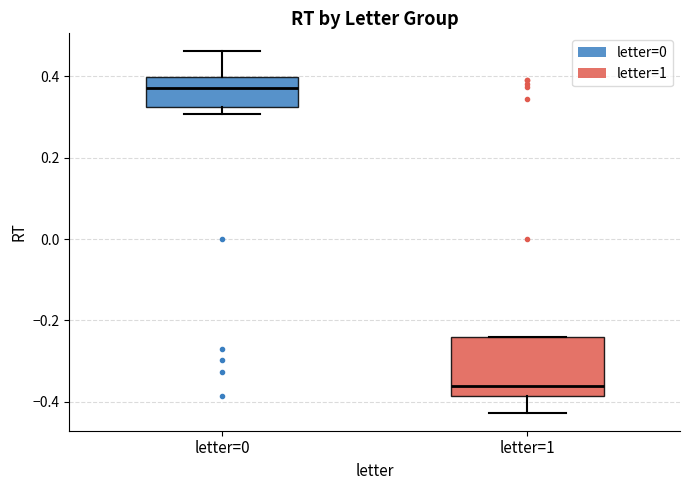

Reading left to right, read every box against the y-axis: the position of its median line, the range the box covers, and the ends of its whiskers. The values are not printed on the chart, so give them approximately, as read against the axis.

letter=0: median 0.38, box 0.32 to 0.40, whiskers 0.30 to 0.46
letter=1: median -0.36, box -0.38 to -0.24, whiskers -0.42 to -0.24